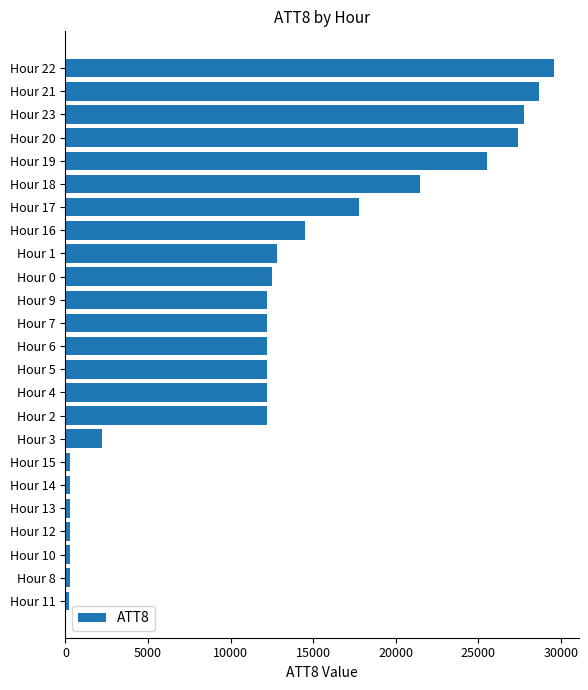

Which label corresponds to the largest value in the chart?

Hour 22